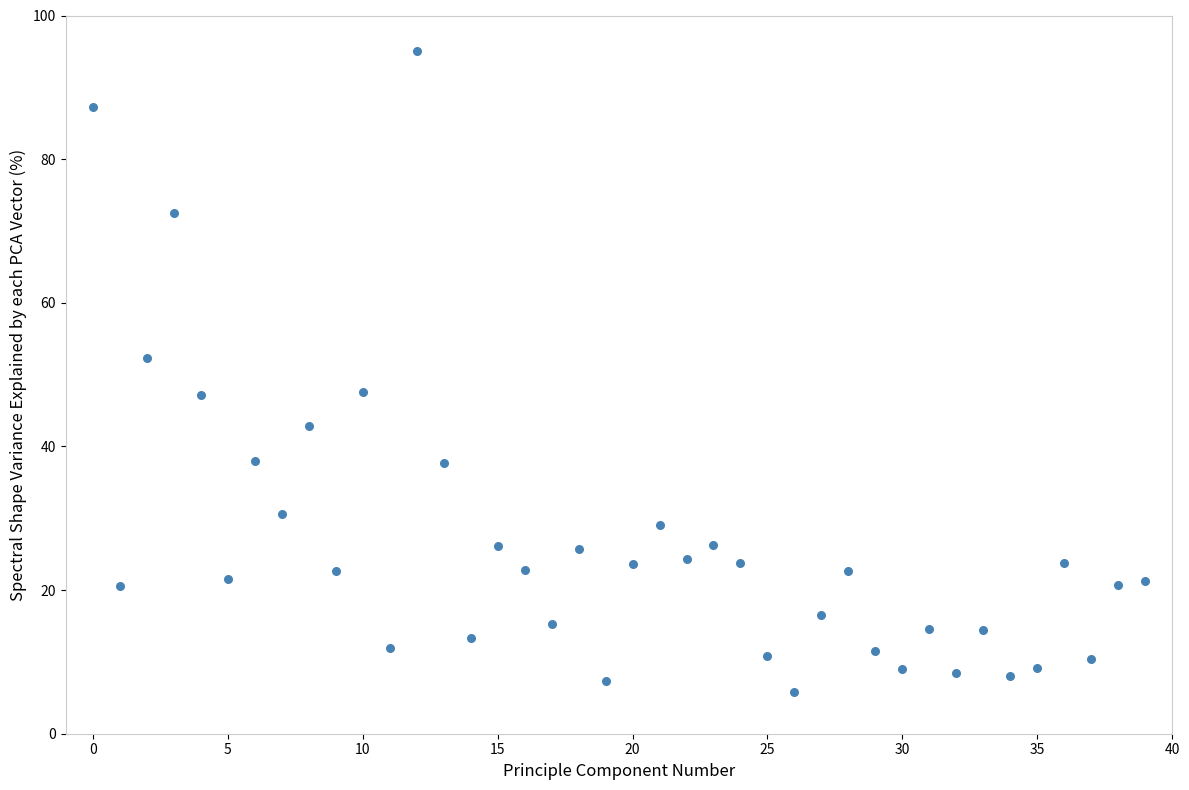

What is the range of Y values (max minus min)?

89.1